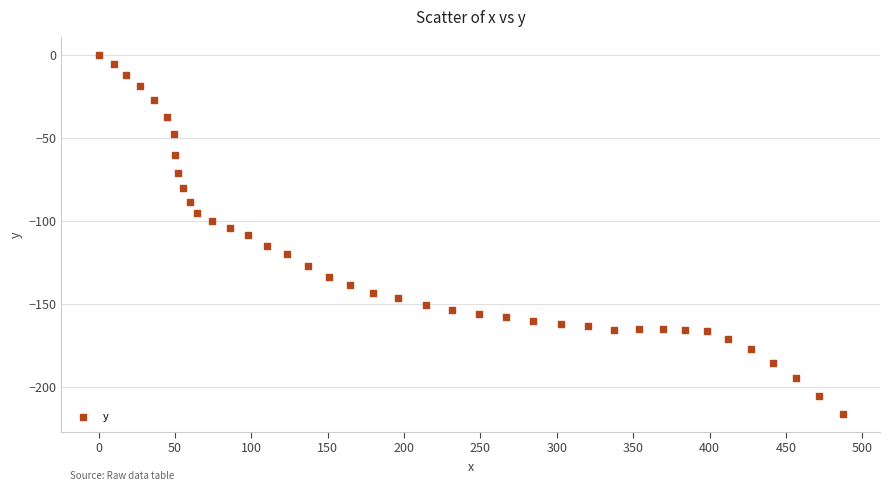

What is the range of Y values (max minus min)?

216.2